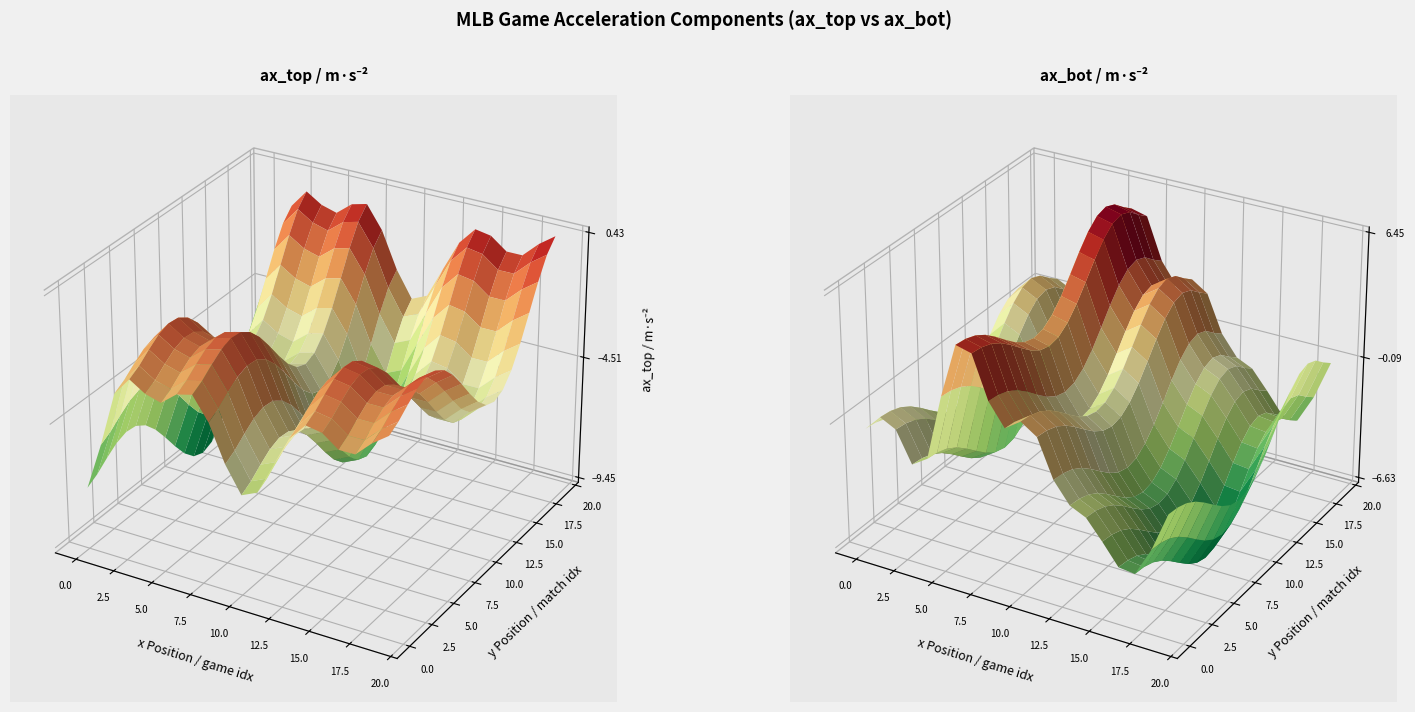

True or false: ax_bot has a value of -10.7 at 18.

False